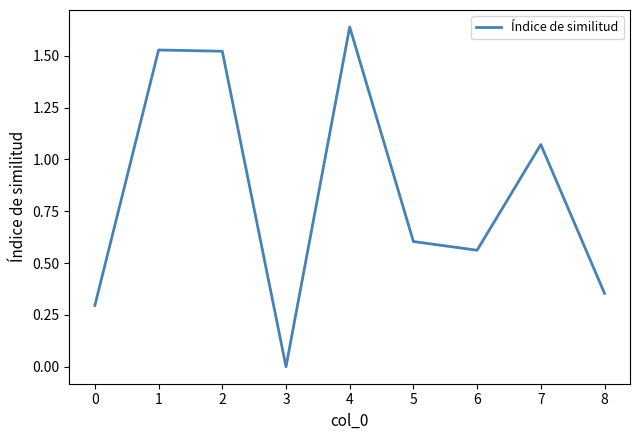

Is it true that the value at 6 is 0.6?

True